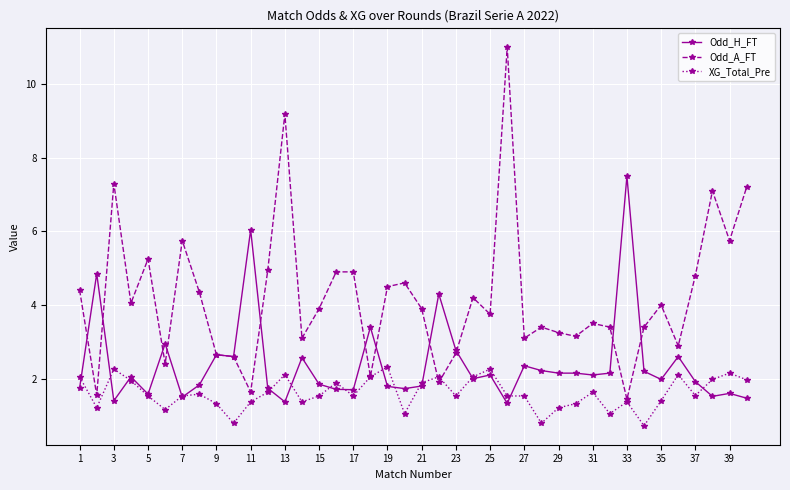

What are all the series names shown in the legend?

Odd_H_FT, Odd_A_FT, XG_Total_Pre